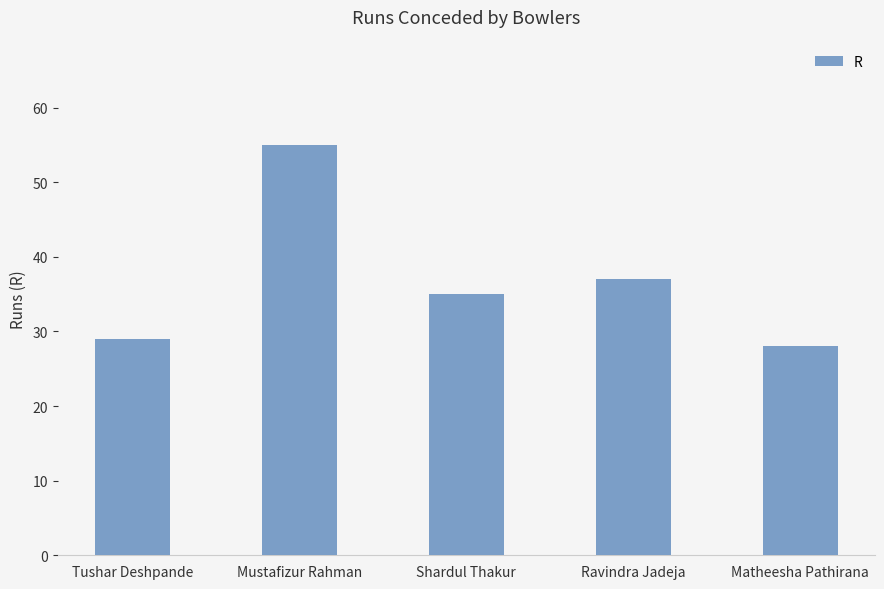

What is the label of the 4th bar from the right?

Mustafizur Rahman